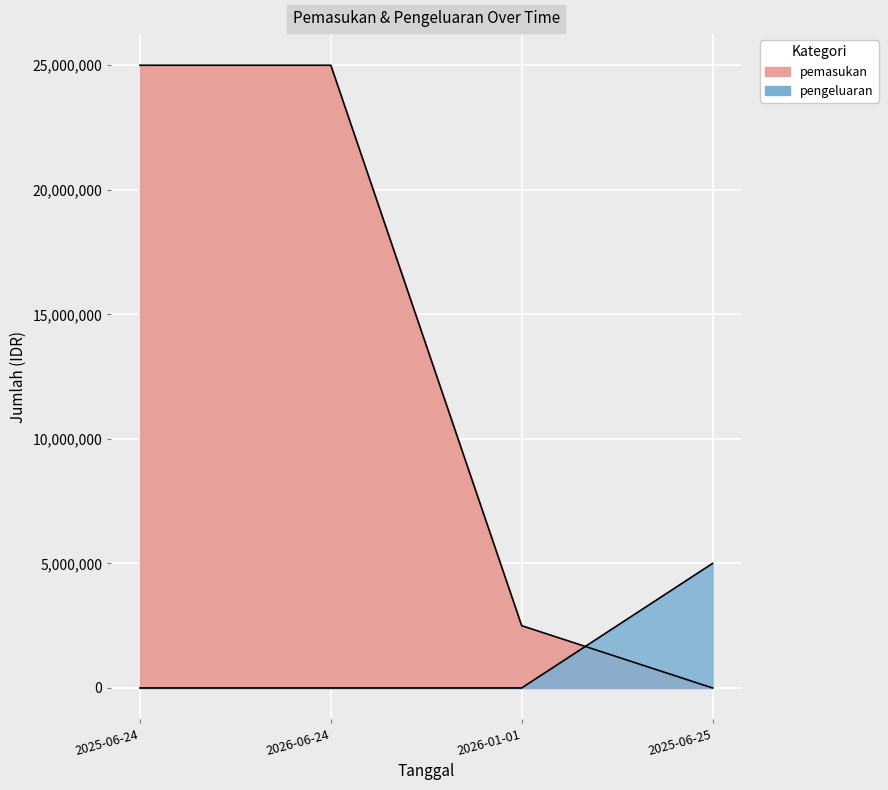

Between 2025-06-25 and 2026-01-01, which is larger?

2026-01-01